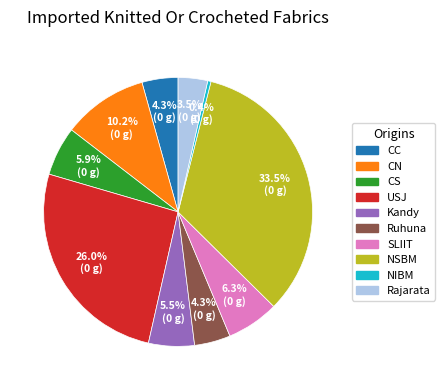

Is the sum of NIBM and Ruhuna greater than half?

No